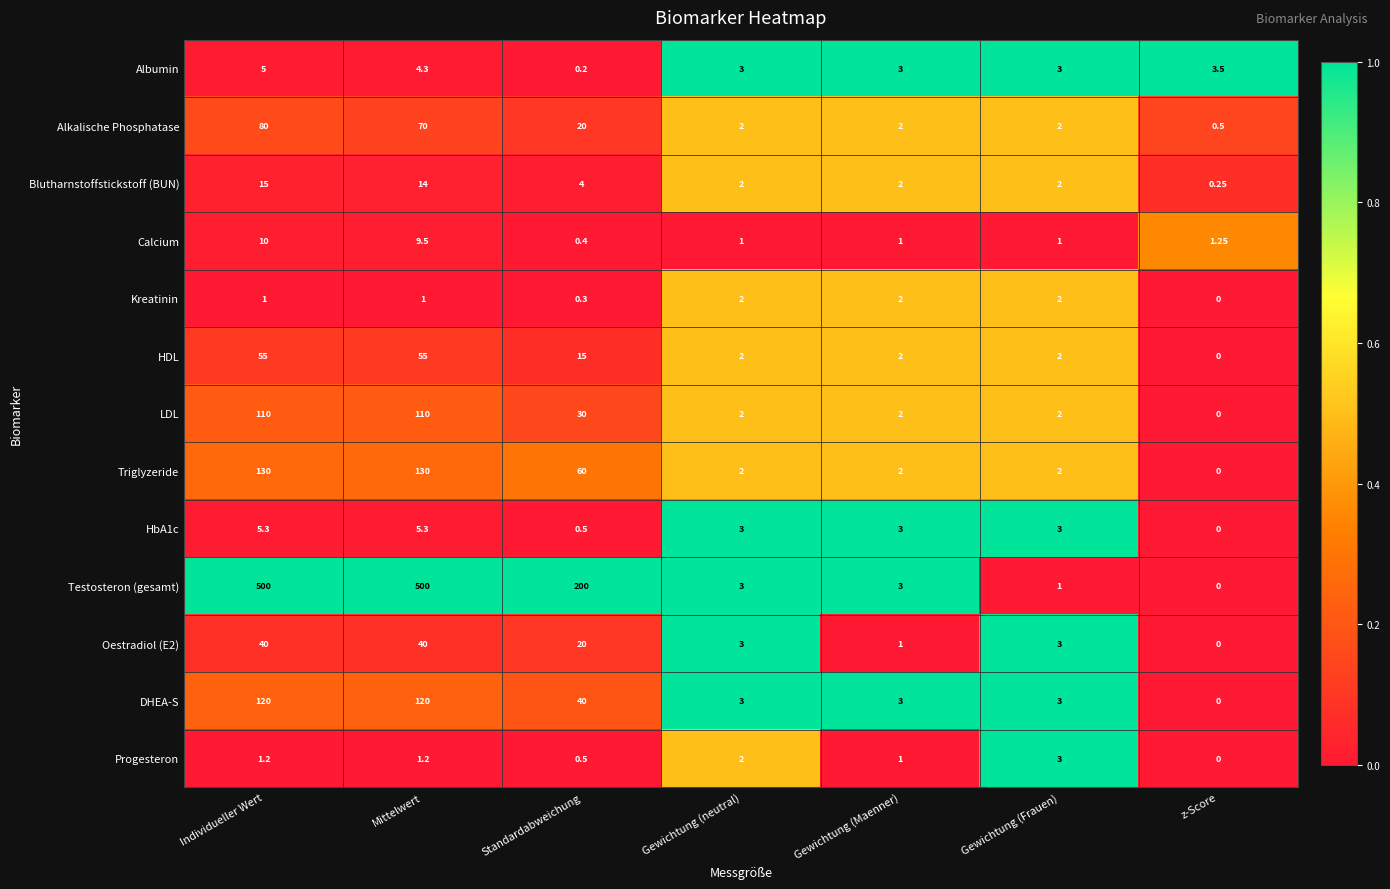

Which category has the lowest value across all series?

z-Score